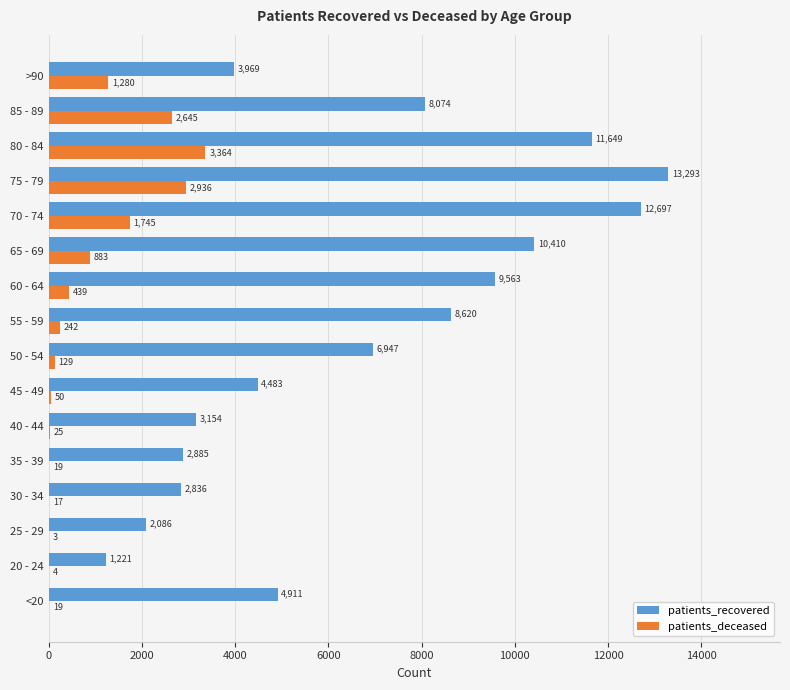

At which category is the sum across all series the highest?

75 - 79